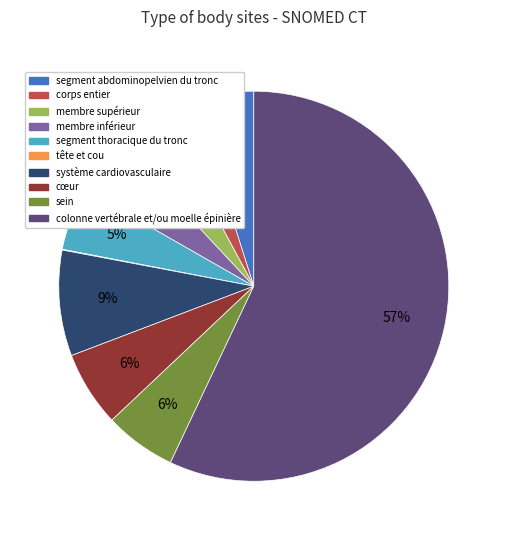

To the nearest percent, what portion does sein represent?

6%